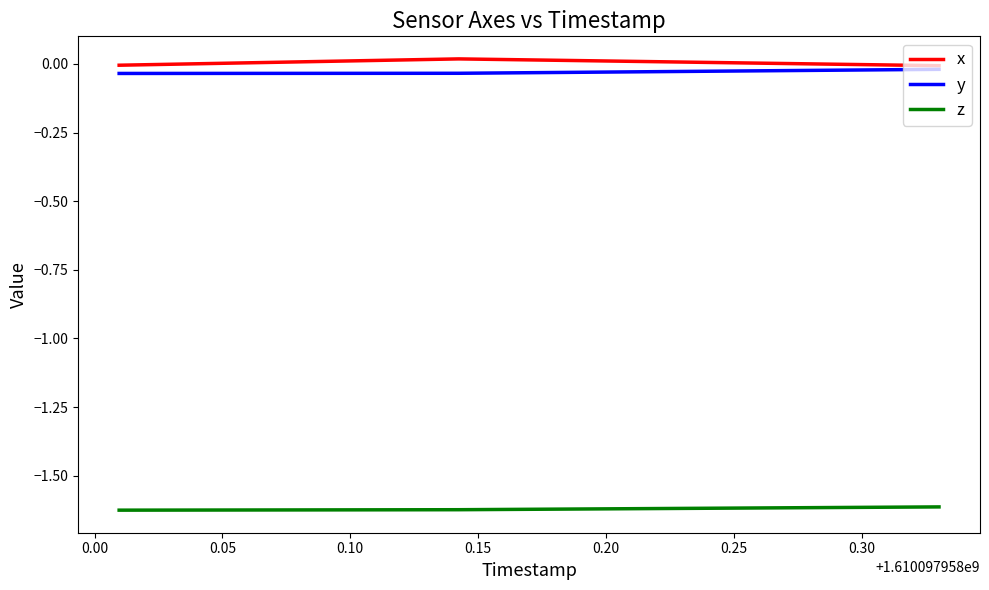

What are all the series names shown in the legend?

x, y, z